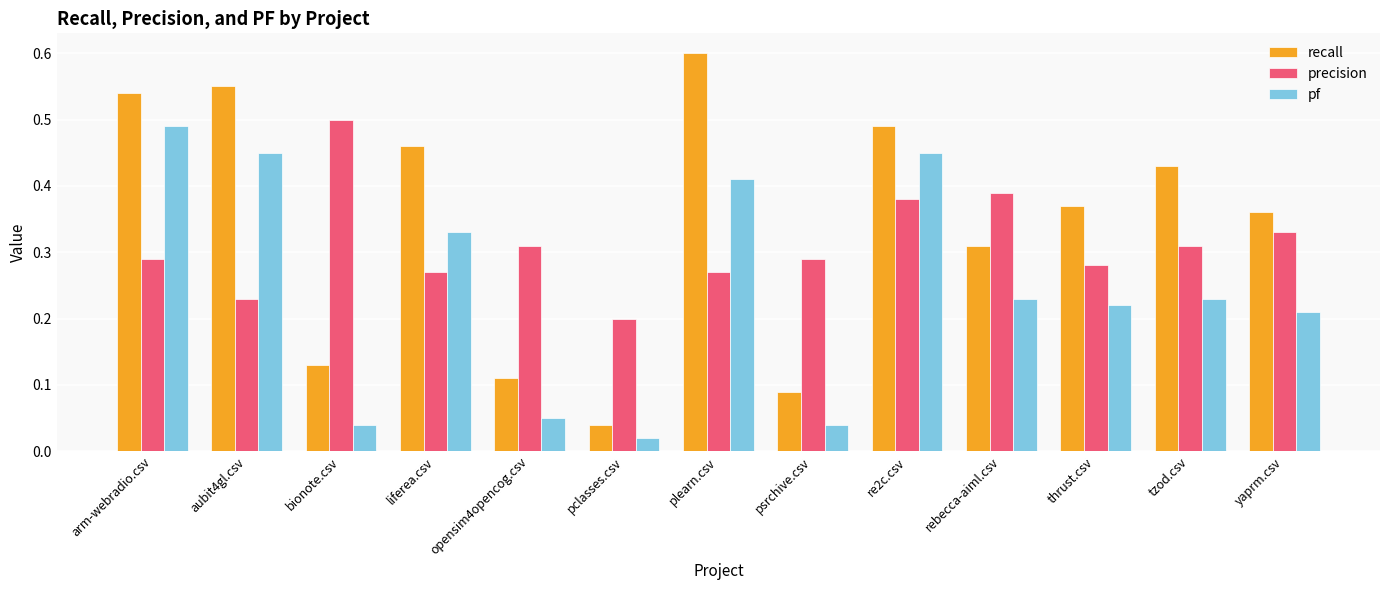

Rank the series at thrust.csv from highest to lowest value.

recall, precision, pf